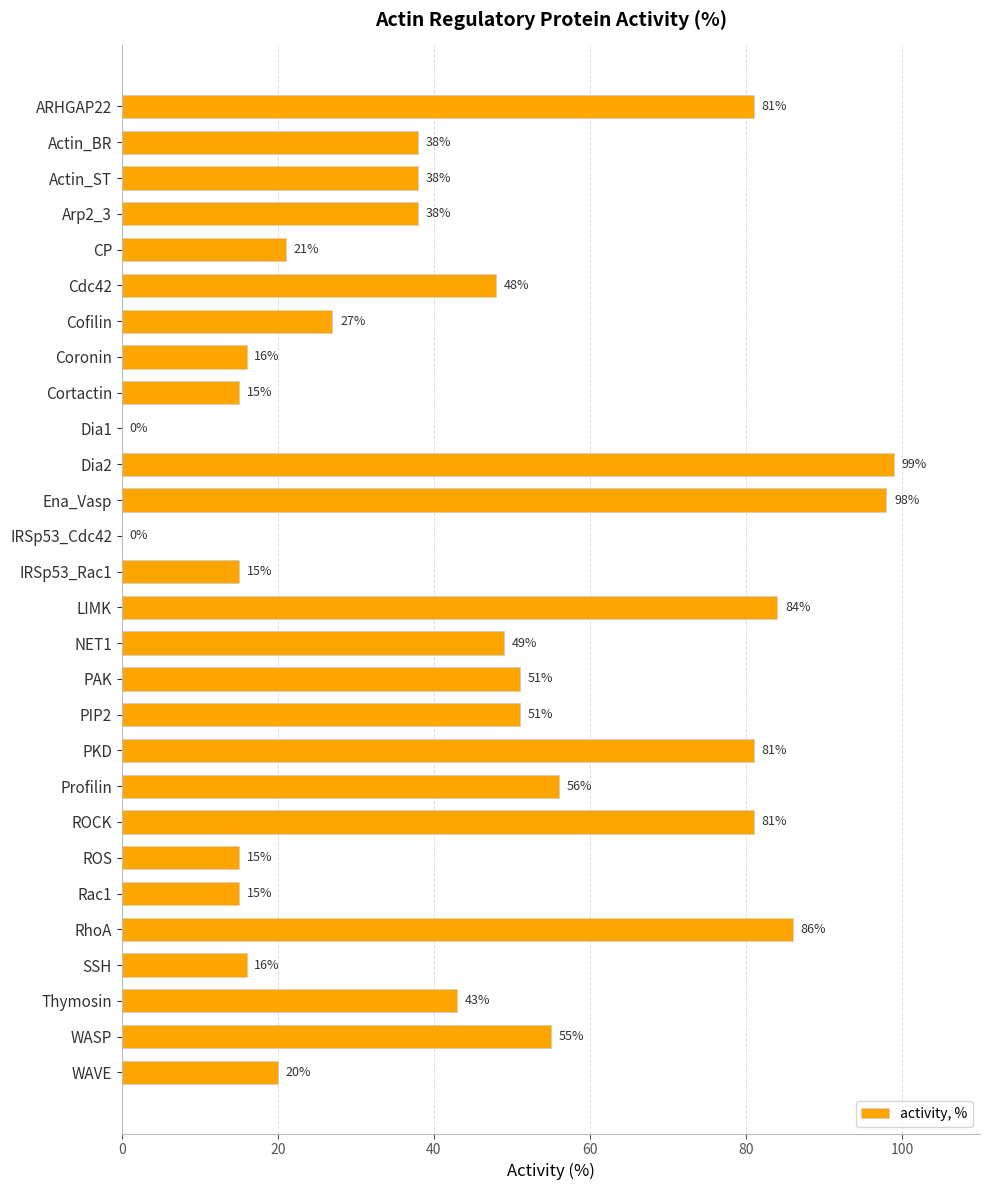

Reading top to bottom, what are all the values shown in this chart?

ARHGAP22=81	Actin_BR=38	Actin_ST=38	Arp2_3=38	CP=21	Cdc42=48	Cofilin=27	Coronin=16	Cortactin=15	Dia1=0	Dia2=99	Ena_Vasp=98	IRSp53_Cdc42=0	IRSp53_Rac1=15	LIMK=84	NET1=49	PAK=51	PIP2=51	PKD=81	Profilin=56	ROCK=81	ROS=15	Rac1=15	RhoA=86	SSH=16	Thymosin=43	WASP=55	WAVE=20